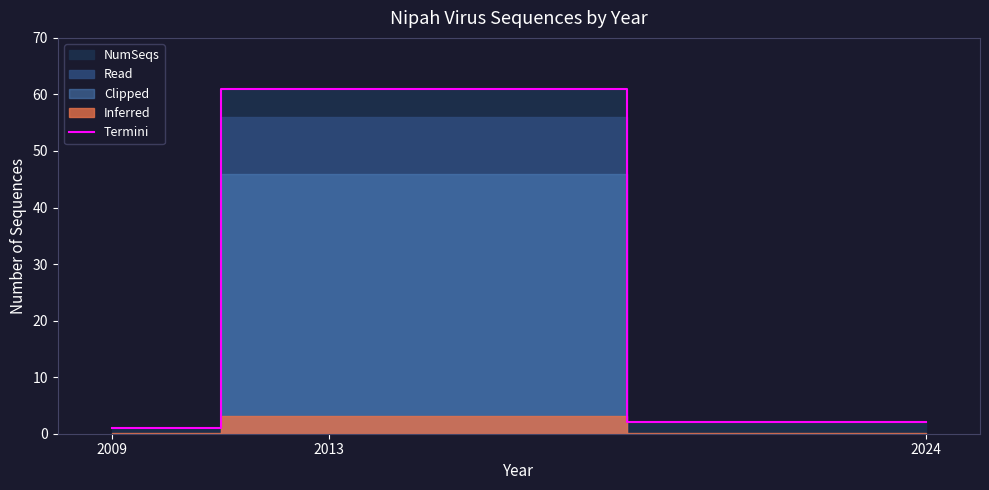

What is the value of the 2nd point from the left?

61